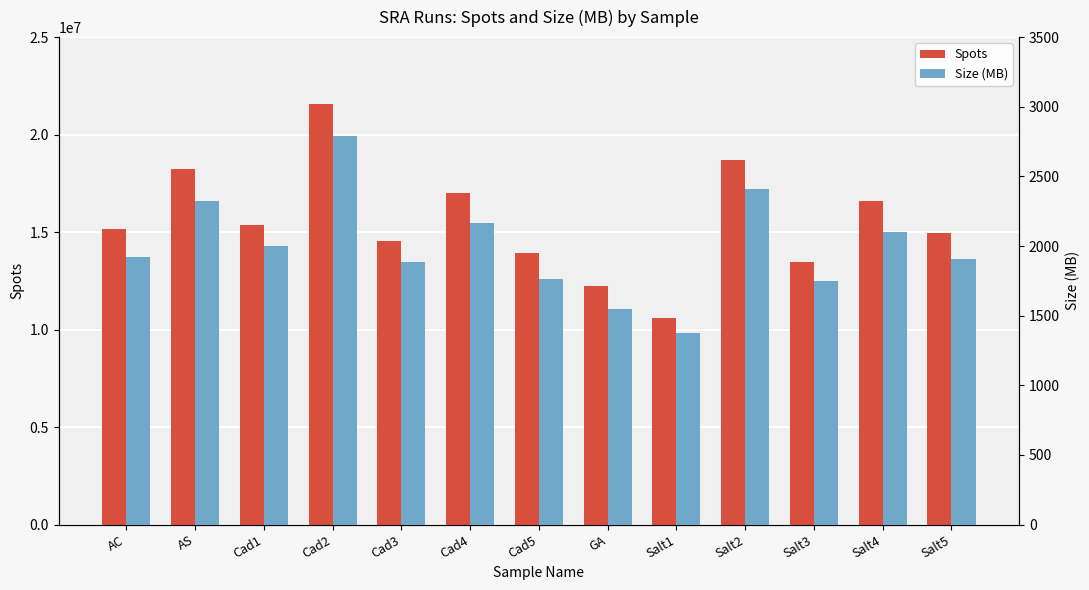

Where does the Spots series first go above 15140790?

AS